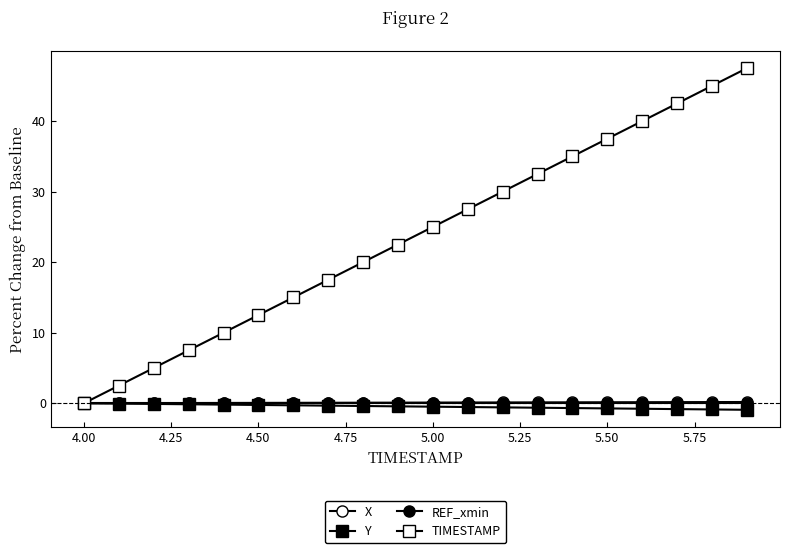

How many data points does each series have?

20